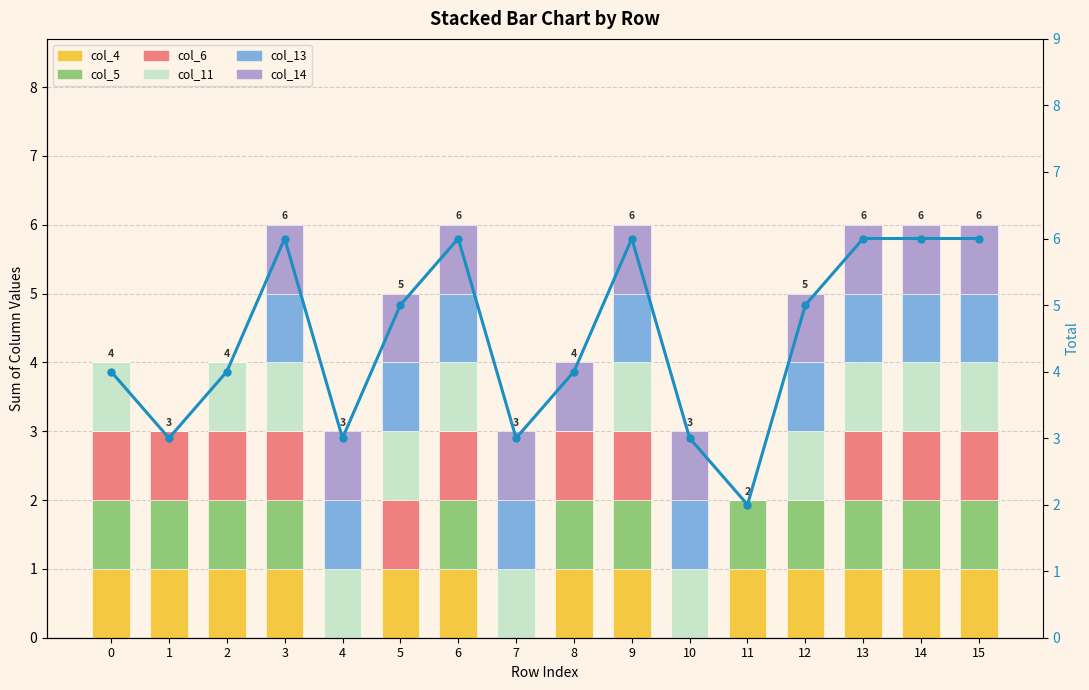

How many bars are there in total?

96